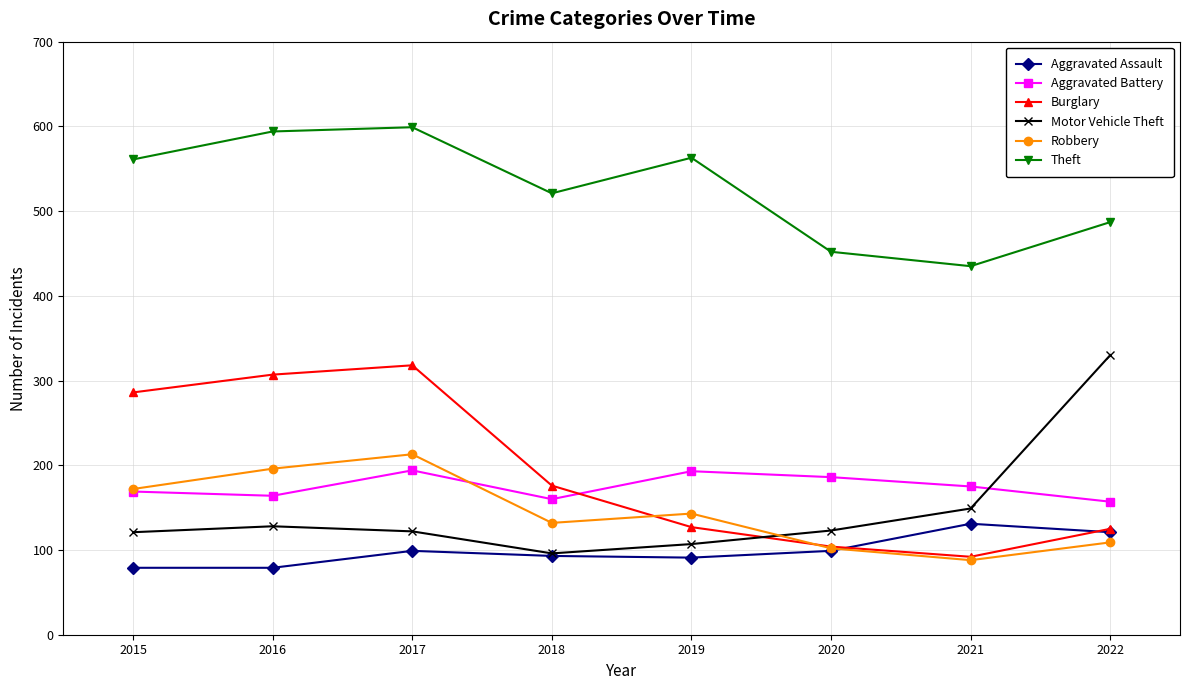

How many interior local valleys does the Theft series have?

2